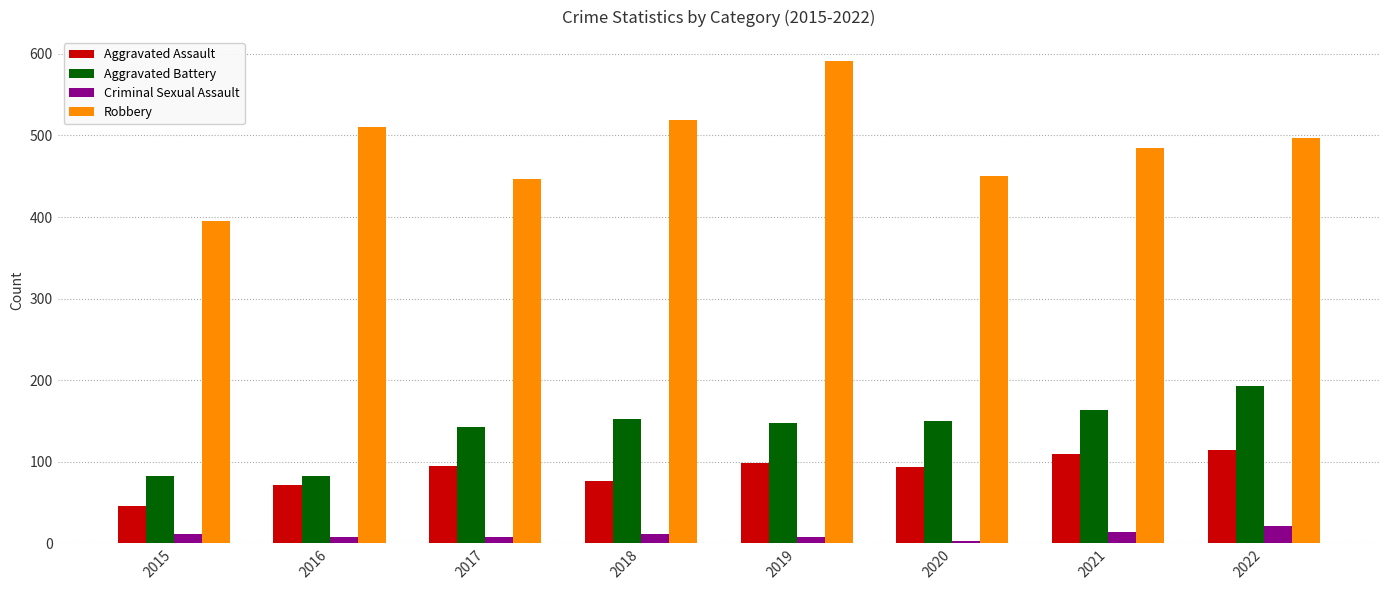

Rank the series by their maximum value, from highest to lowest.

Robbery, Aggravated Battery, Aggravated Assault, Criminal Sexual Assault